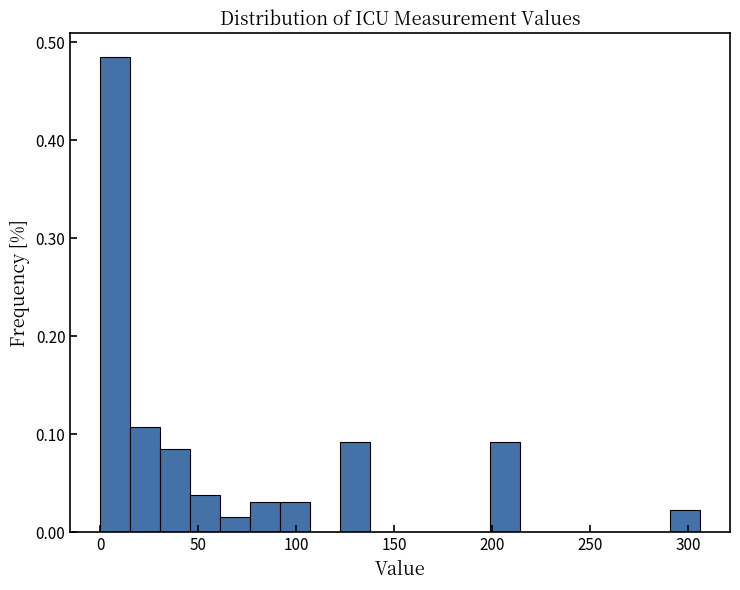

Around what value on the x-axis is the tallest bar? Give the approximate position of its centre, as read against the axis.

10